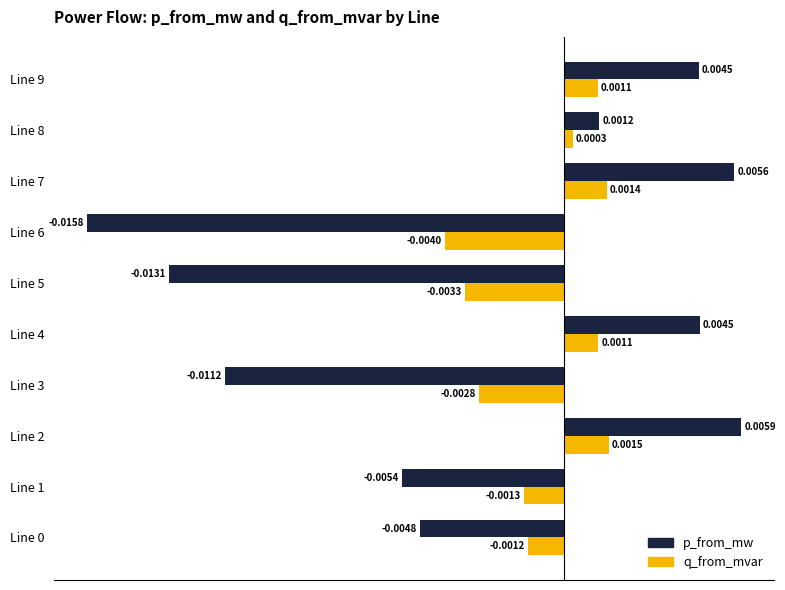

Rank the series by their maximum value, from highest to lowest.

p_from_mw, q_from_mvar